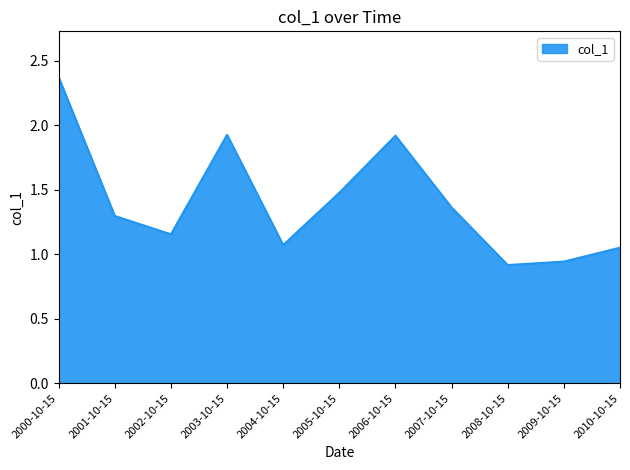

What position from the left is 2000-10-15?

1